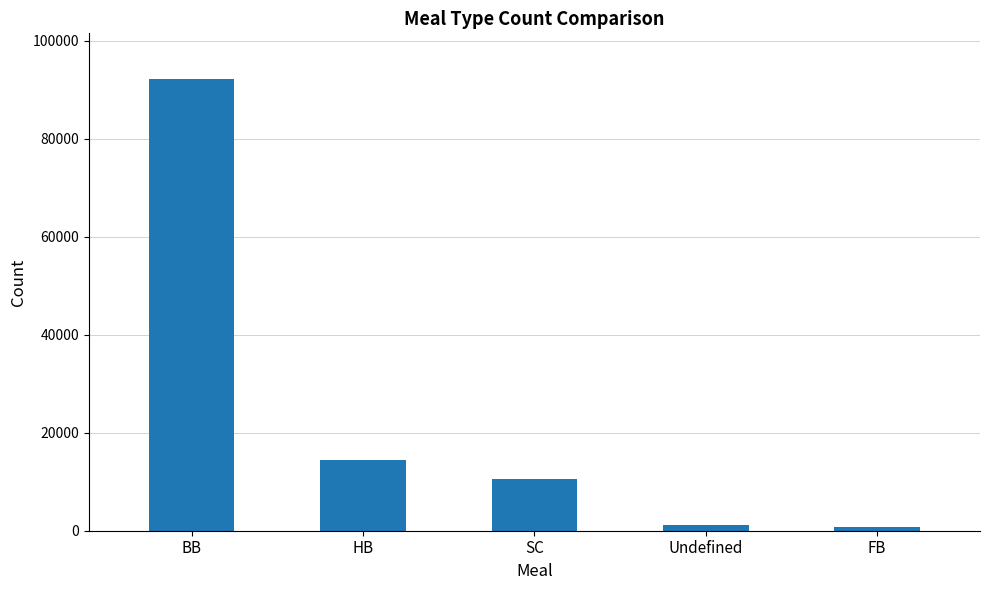

The value at BB is 92310. True or false?

True